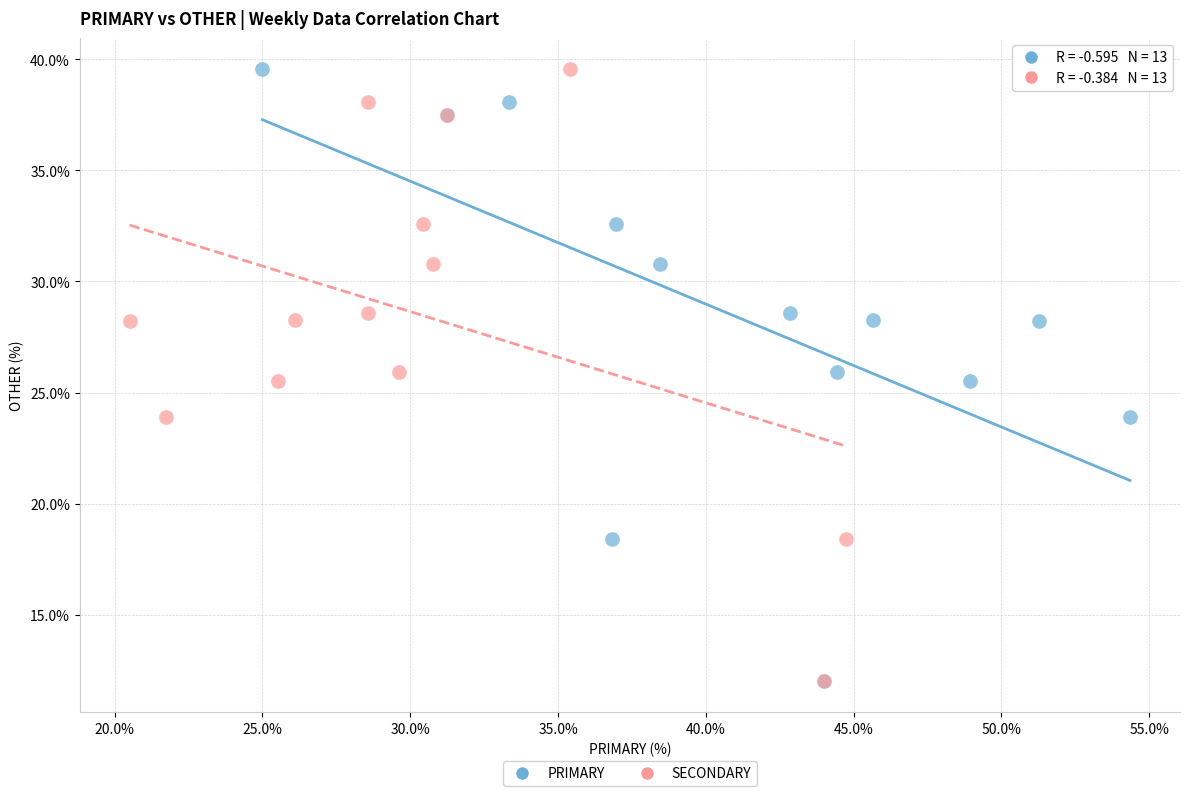

What are all the series names shown in the legend?

PRIMARY, SECONDARY